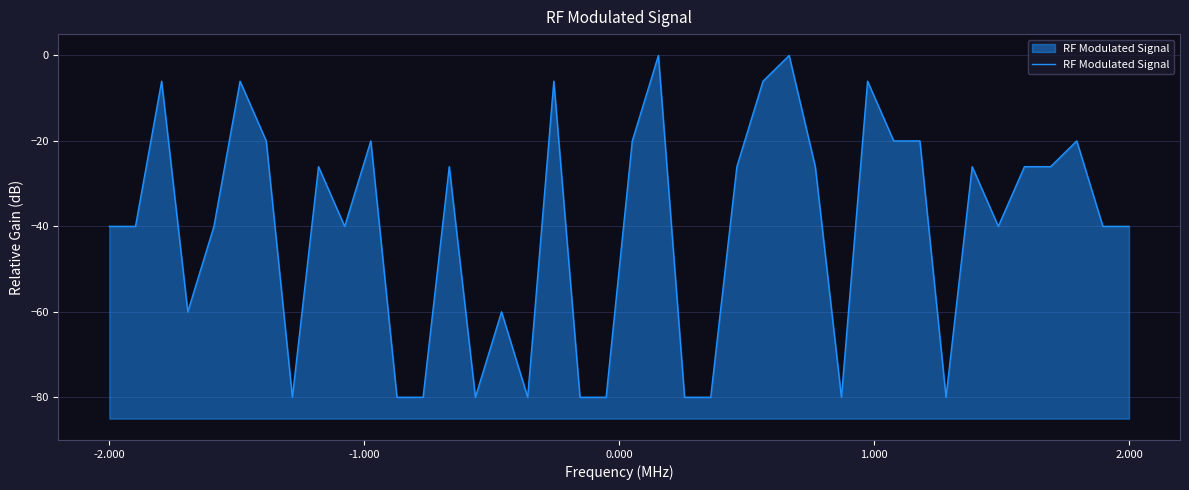

The value at 2.000 is -12.4. True or false?

False